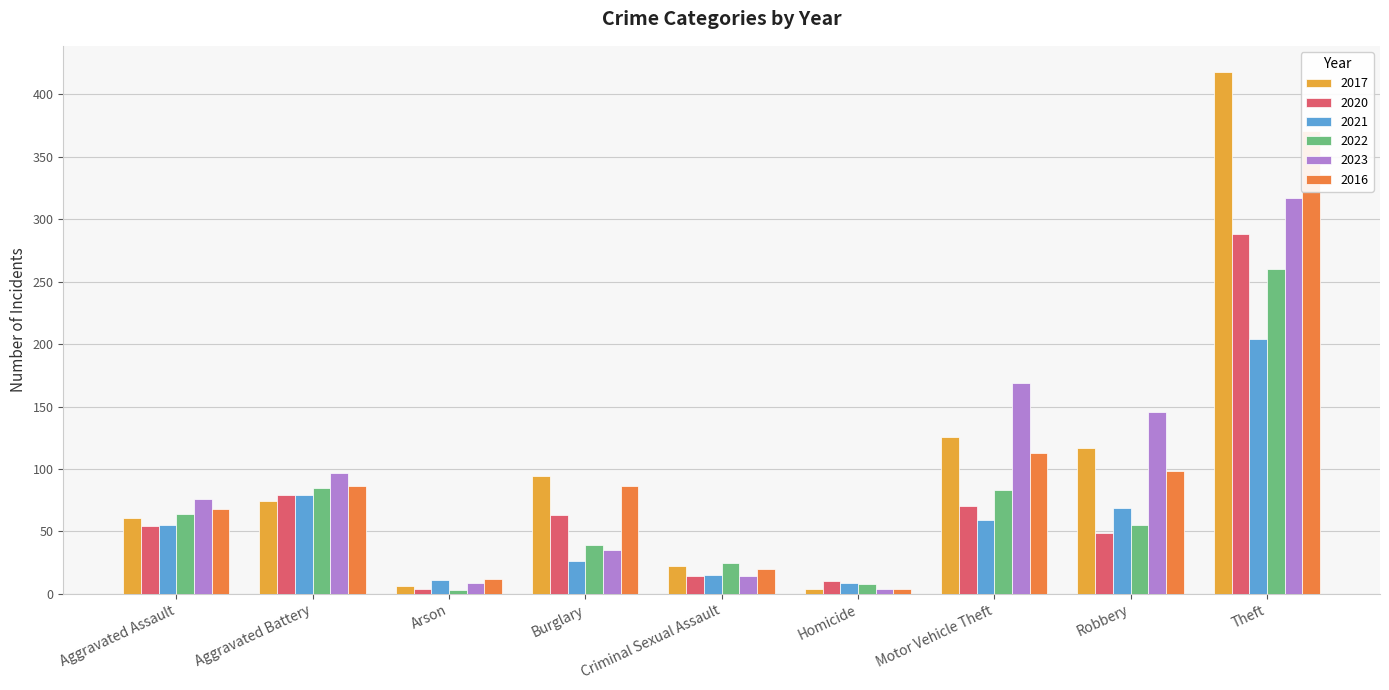

What is the spread (max minus min) of values at Theft?

214